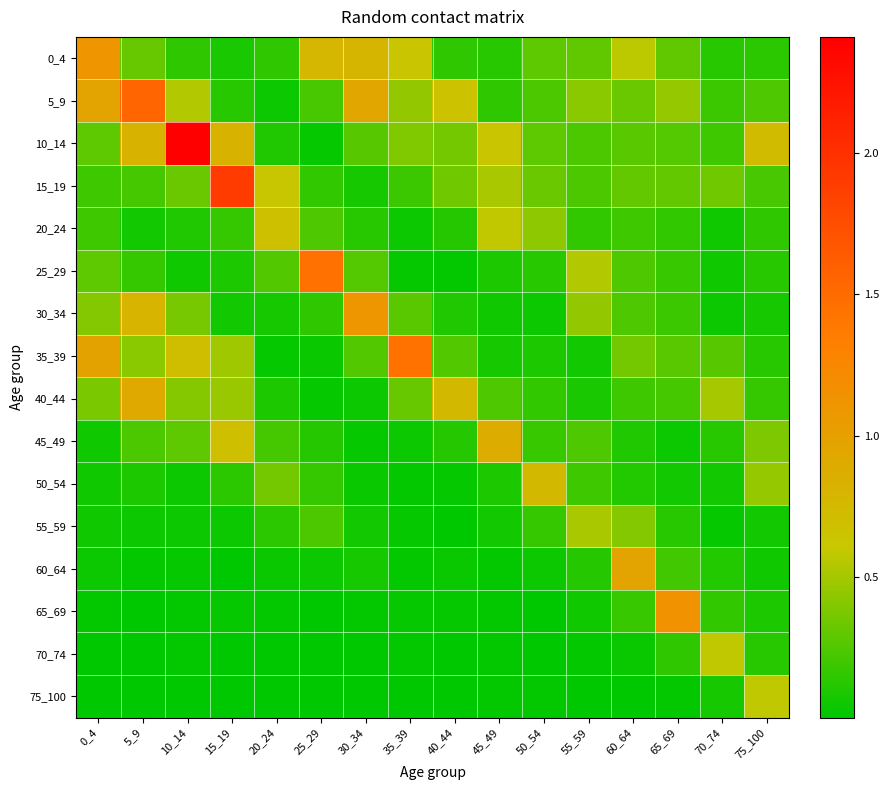

Reading left to right, list all the values displayed in this chart.

0_4: 0_4=1.1	5_9=0.3	10_14=0.1	15_19=0.1	20_24=0.1	25_29=0.8	30_34=0.8	35_39=0.6	40_44=0.1	45_49=0.1	50_54=0.3	55_59=0.3	60_64=0.6	65_69=0.3	70_74=0.1	75_100=0.1
5_9: 0_4=1.0	5_9=1.6	10_14=0.5	15_19=0.1	20_24=0.0	25_29=0.2	30_34=0.9	35_39=0.4	40_44=0.7	45_49=0.1	50_54=0.2	55_59=0.4	60_64=0.3	65_69=0.5	70_74=0.2	75_100=0.2
10_14: 0_4=0.3	5_9=0.8	10_14=2.4	15_19=0.8	20_24=0.1	25_29=0.0	30_34=0.3	35_39=0.4	40_44=0.4	45_49=0.6	50_54=0.3	55_59=0.2	60_64=0.3	65_69=0.3	70_74=0.2	75_100=0.7
15_19: 0_4=0.2	5_9=0.2	10_14=0.3	15_19=1.9	20_24=0.6	25_29=0.2	30_34=0.1	35_39=0.2	40_44=0.3	45_49=0.5	50_54=0.3	55_59=0.2	60_64=0.3	65_69=0.3	70_74=0.3	75_100=0.2
20_24: 0_4=0.2	5_9=0.1	10_14=0.1	15_19=0.2	20_24=0.7	25_29=0.2	30_34=0.1	35_39=0.0	40_44=0.1	45_49=0.6	50_54=0.4	55_59=0.2	60_64=0.2	65_69=0.2	70_74=0.1	75_100=0.1
25_29: 0_4=0.3	5_9=0.2	10_14=0.1	15_19=0.1	20_24=0.3	25_29=1.4	30_34=0.3	35_39=0.0	40_44=0.0	45_49=0.1	50_54=0.1	55_59=0.5	60_64=0.2	65_69=0.2	70_74=0.1	75_100=0.1
30_34: 0_4=0.4	5_9=0.8	10_14=0.4	15_19=0.1	20_24=0.1	25_29=0.1	30_34=1.1	35_39=0.3	40_44=0.1	45_49=0.0	50_54=0.0	55_59=0.4	60_64=0.2	65_69=0.2	70_74=0.0	75_100=0.1
35_39: 0_4=1.0	5_9=0.4	10_14=0.7	15_19=0.5	20_24=0.0	25_29=0.0	30_34=0.2	35_39=1.4	40_44=0.2	45_49=0.1	50_54=0.1	55_59=0.1	60_64=0.4	65_69=0.3	70_74=0.3	75_100=0.1
40_44: 0_4=0.4	5_9=0.9	10_14=0.4	15_19=0.5	20_24=0.1	25_29=0.0	30_34=0.0	35_39=0.3	40_44=0.8	45_49=0.2	50_54=0.2	55_59=0.1	60_64=0.2	65_69=0.2	70_74=0.5	75_100=0.2
45_49: 0_4=0.1	5_9=0.2	10_14=0.3	15_19=0.7	20_24=0.2	25_29=0.1	30_34=0.0	35_39=0.0	40_44=0.1	45_49=0.9	50_54=0.2	55_59=0.2	60_64=0.1	65_69=0.0	70_74=0.1	75_100=0.4
50_54: 0_4=0.1	5_9=0.1	10_14=0.0	15_19=0.1	20_24=0.4	25_29=0.2	30_34=0.0	35_39=0.0	40_44=0.0	45_49=0.1	50_54=0.8	55_59=0.2	60_64=0.1	65_69=0.1	70_74=0.1	75_100=0.5
55_59: 0_4=0.0	5_9=0.0	10_14=0.0	15_19=0.0	20_24=0.1	25_29=0.2	30_34=0.1	35_39=0.0	40_44=0.0	45_49=0.1	50_54=0.2	55_59=0.5	60_64=0.4	65_69=0.1	70_74=0.0	75_100=0.1
60_64: 0_4=0.0	5_9=0.0	10_14=0.0	15_19=0.0	20_24=0.0	25_29=0.0	30_34=0.1	35_39=0.0	40_44=0.0	45_49=0.0	50_54=0.0	55_59=0.1	60_64=1.0	65_69=0.2	70_74=0.1	75_100=0.1
65_69: 0_4=0.0	5_9=0.0	10_14=0.0	15_19=0.0	20_24=0.0	25_29=0.0	30_34=0.0	35_39=0.0	40_44=0.0	45_49=0.0	50_54=0.0	55_59=0.1	60_64=0.2	65_69=1.2	70_74=0.2	75_100=0.1
70_74: 0_4=0.0	5_9=0.0	10_14=0.0	15_19=0.0	20_24=0.0	25_29=0.0	30_34=0.0	35_39=0.0	40_44=0.0	45_49=0.0	50_54=0.0	55_59=0.0	60_64=0.0	65_69=0.1	70_74=0.6	75_100=0.1
75_100: 0_4=0.0	5_9=0.0	10_14=0.0	15_19=0.0	20_24=0.0	25_29=0.0	30_34=0.0	35_39=0.0	40_44=0.0	45_49=0.0	50_54=0.0	55_59=0.0	60_64=0.0	65_69=0.0	70_74=0.1	75_100=0.6